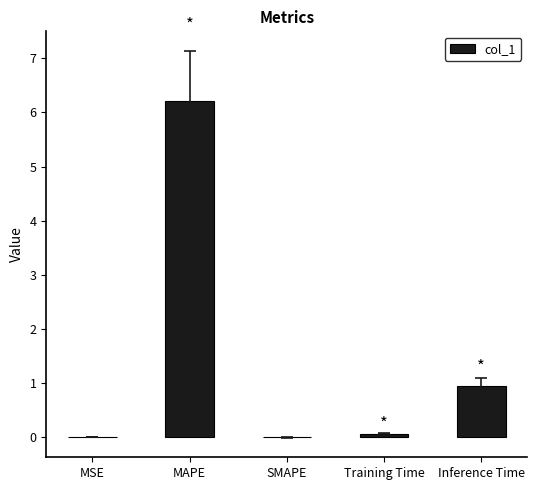

True or false: the data shows 0.0 at SMAPE.

True